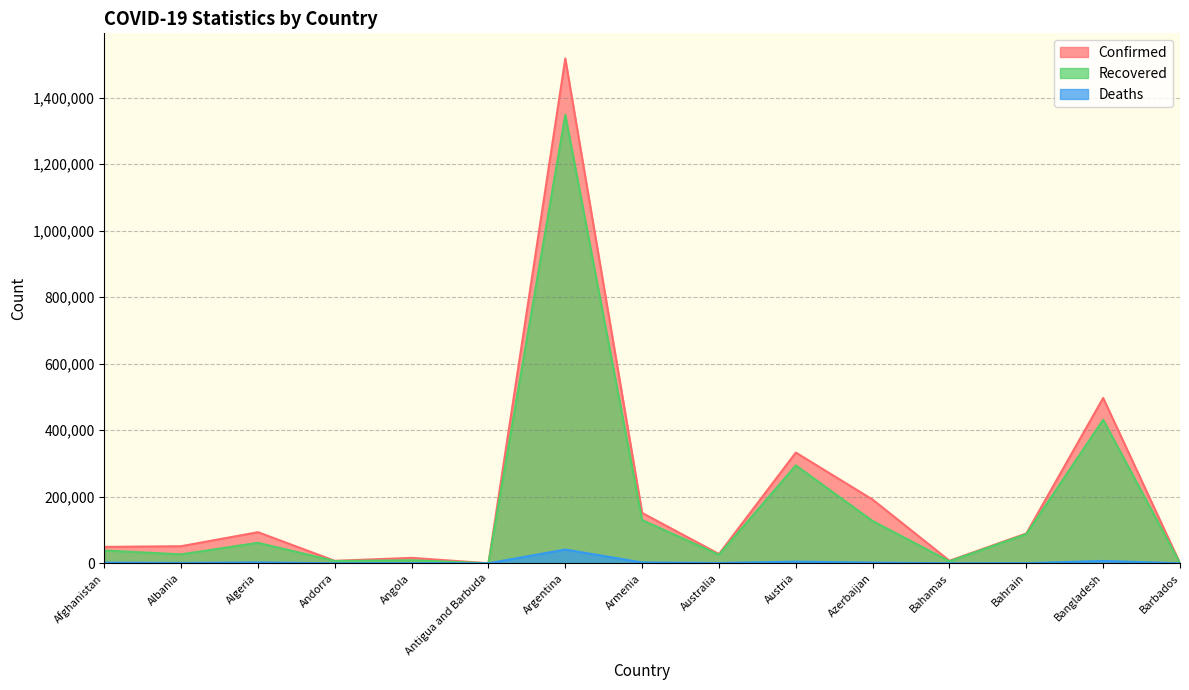

Rank the series at Afghanistan from lowest to highest value.

Deaths, Recovered, Confirmed